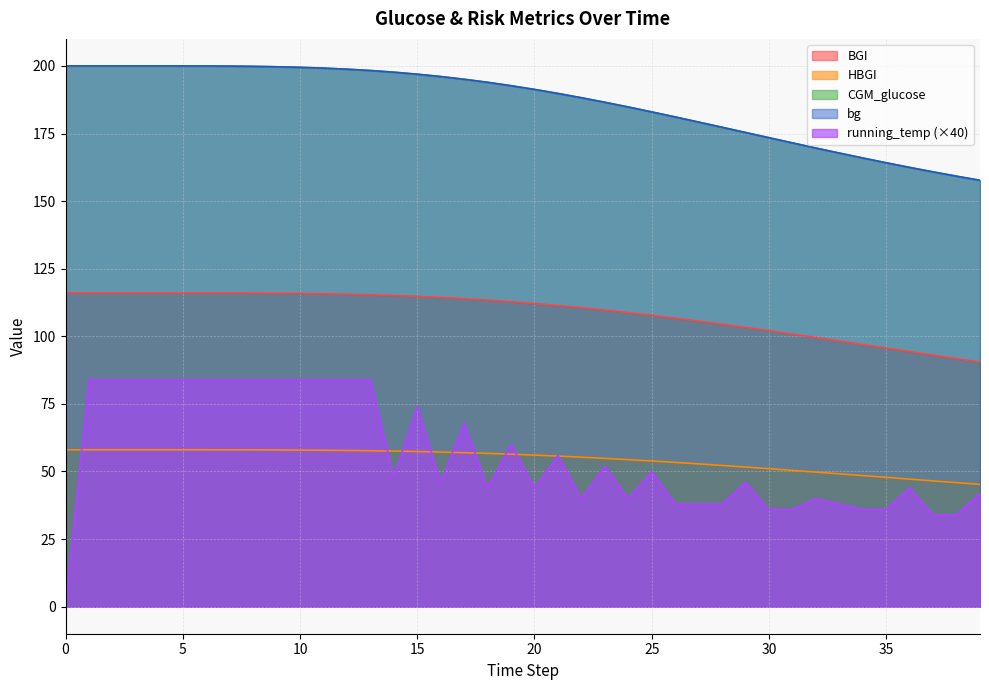

True or false: bg has more than 1 interior local peaks.

False